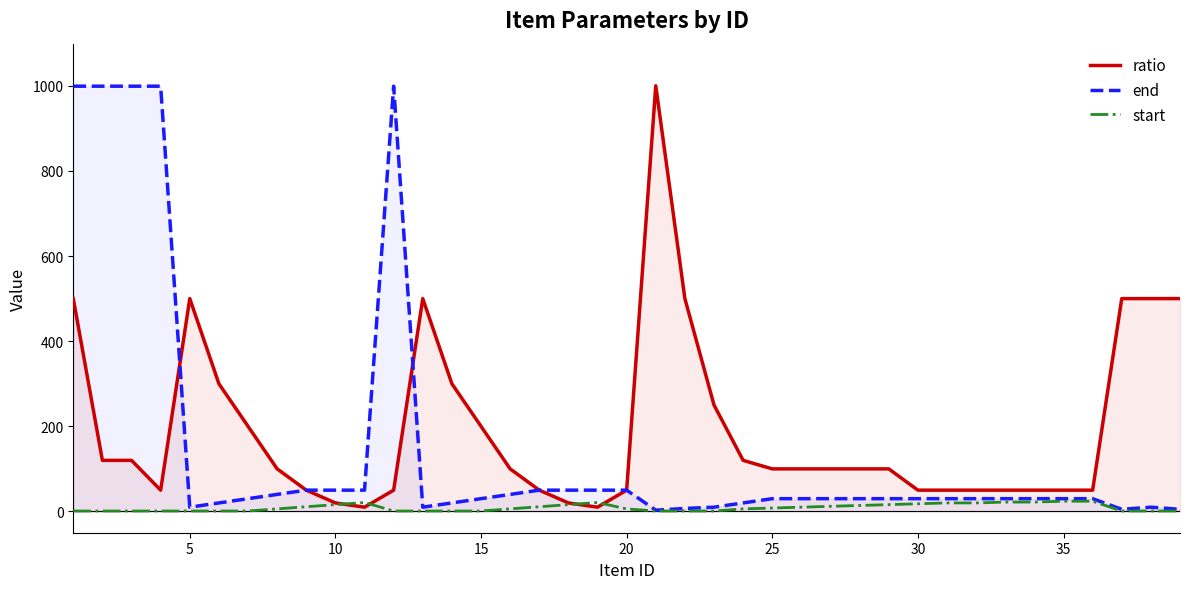

List the series in order of their overall mean, lowest first.

start, end, ratio